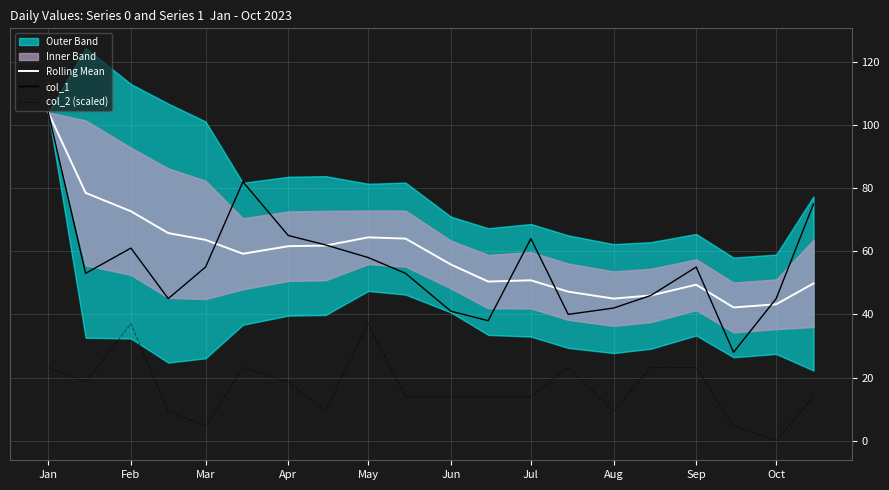

Is it true that col_1 equals 101.3 at Aug?

False